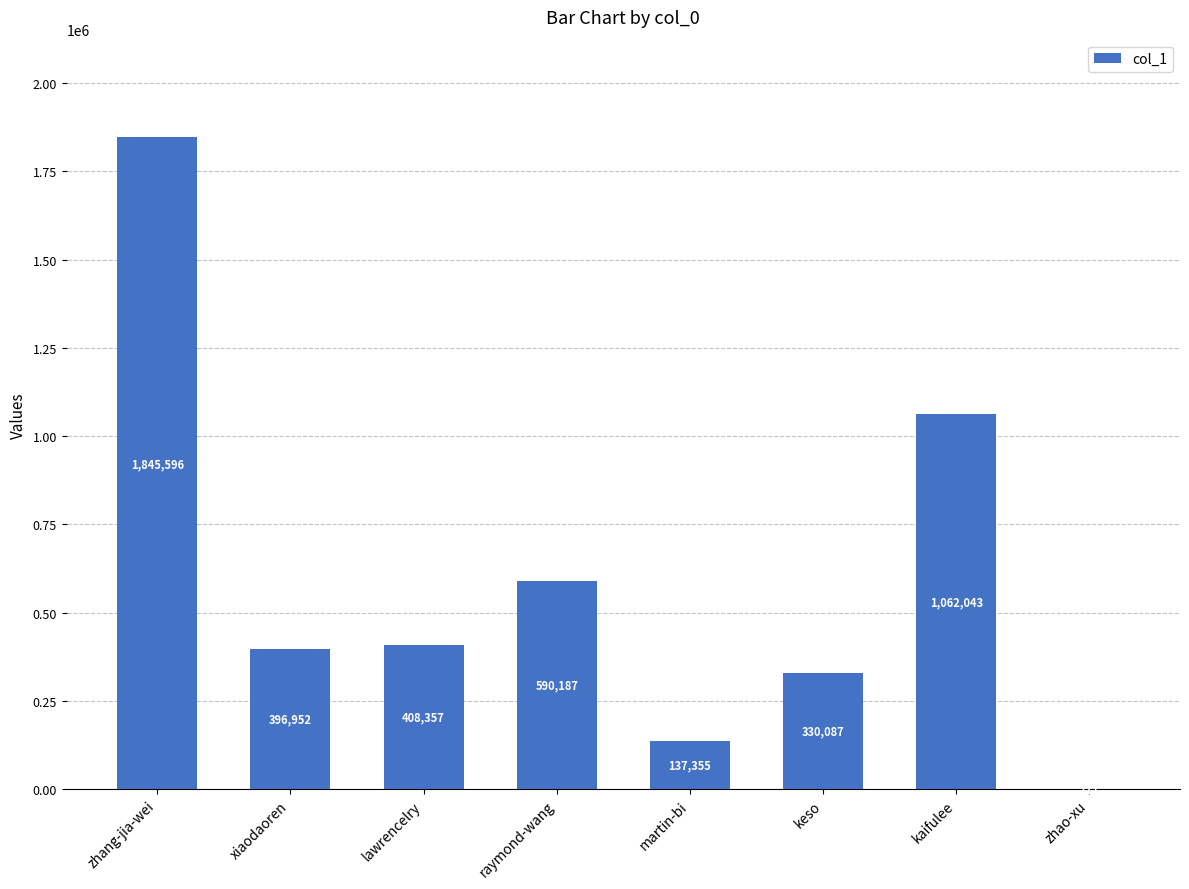

What is the ratio of the value at lawrencelry to the value at raymond-wang?

0.7